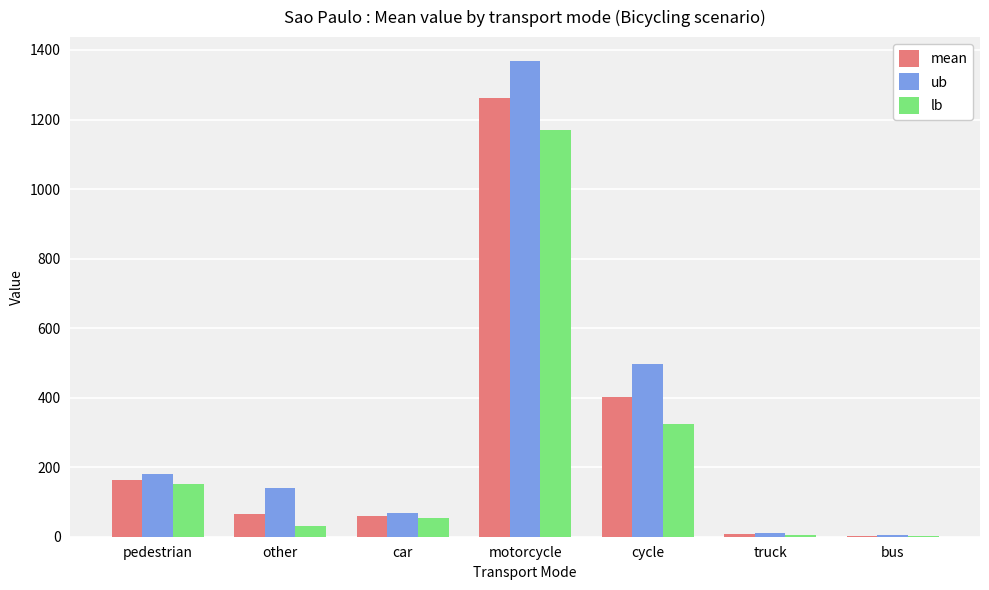

Is it true that mean equals 459.3 at motorcycle?

False